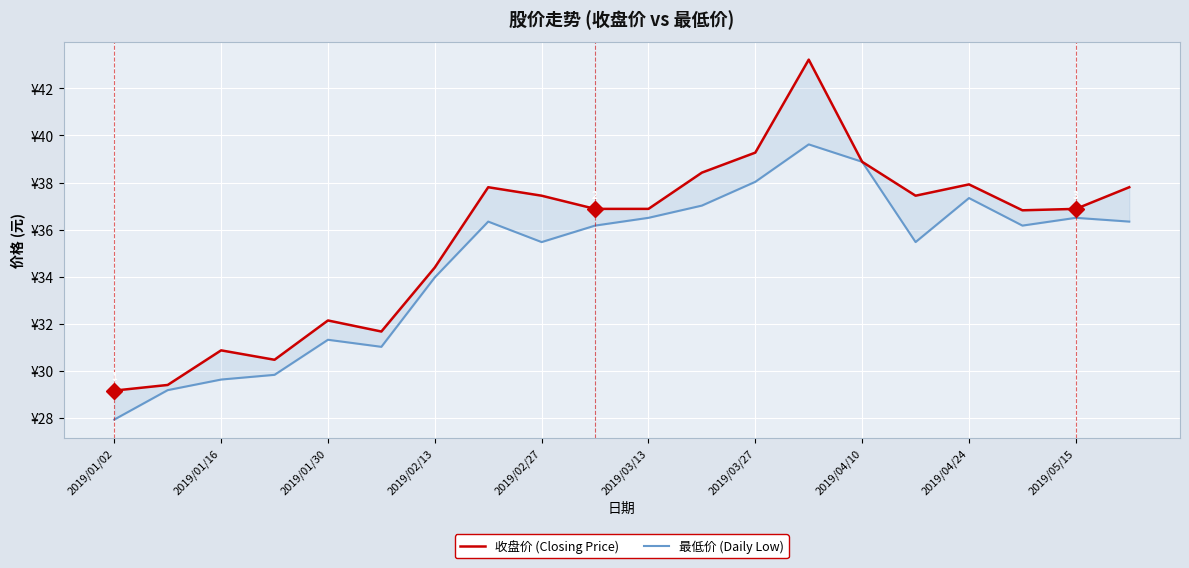

What are all the series names shown in the legend?

收盘价 (Closing Price), 最低价 (Daily Low)